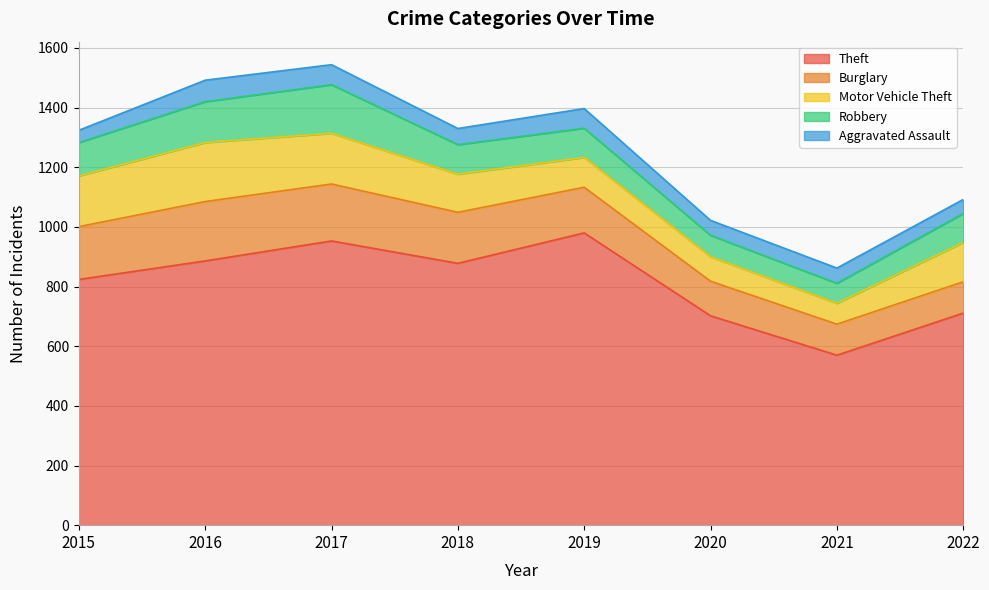

Which category has the lowest value in the Robbery series?

2021